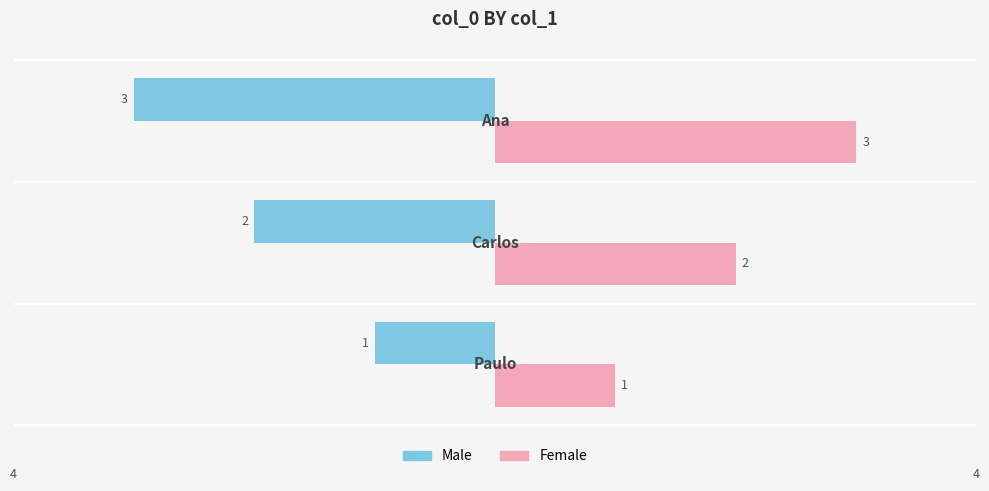

How many Female values are between 1 and 3?

3